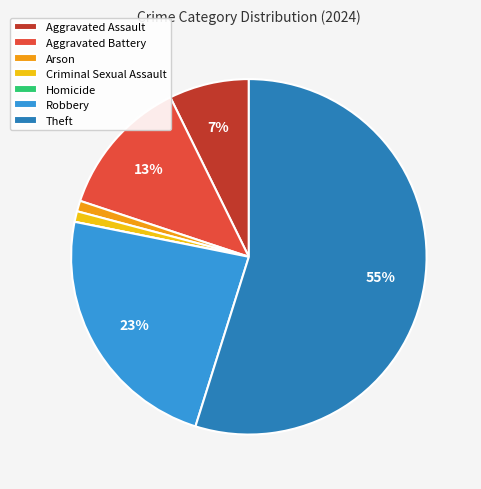

To the nearest percent, what is the difference between the largest and smallest slice percentages?

55%